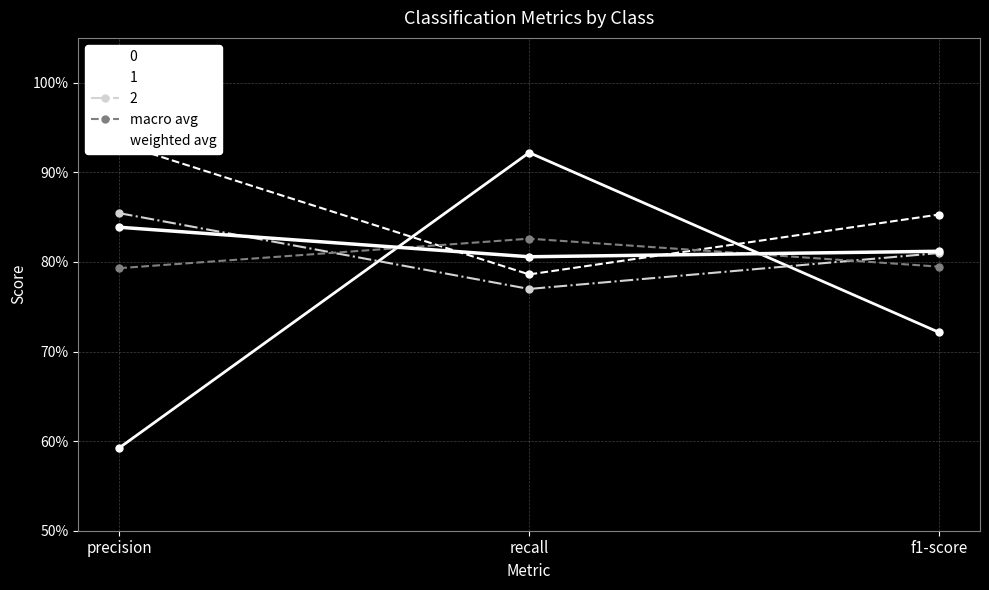

What is the label of the 1st point from the left?

precision